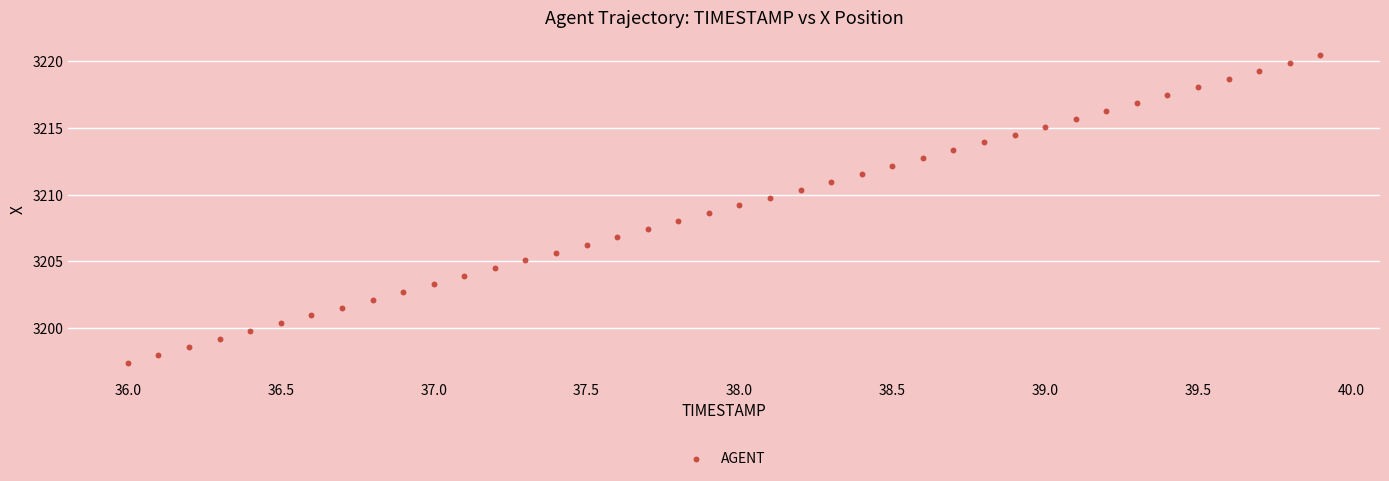

What is the range of X values (max minus min)?

3.9